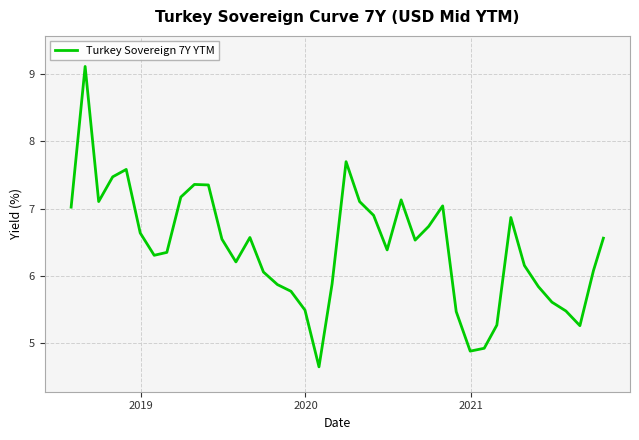

What is the maximum value shown in the chart?

9.1